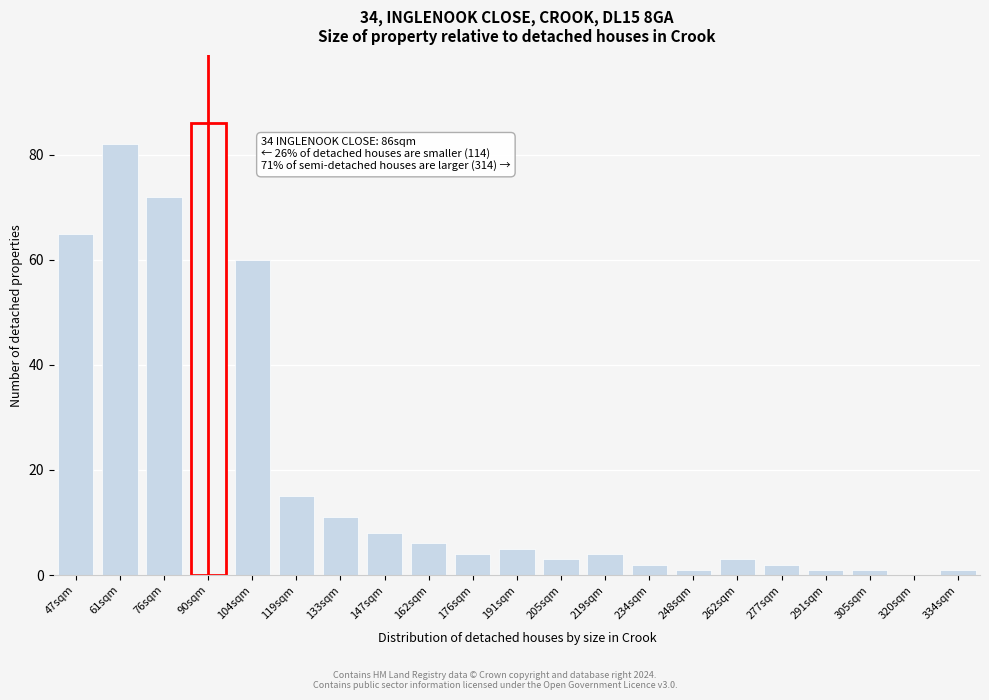

What is the greatest value displayed?

86